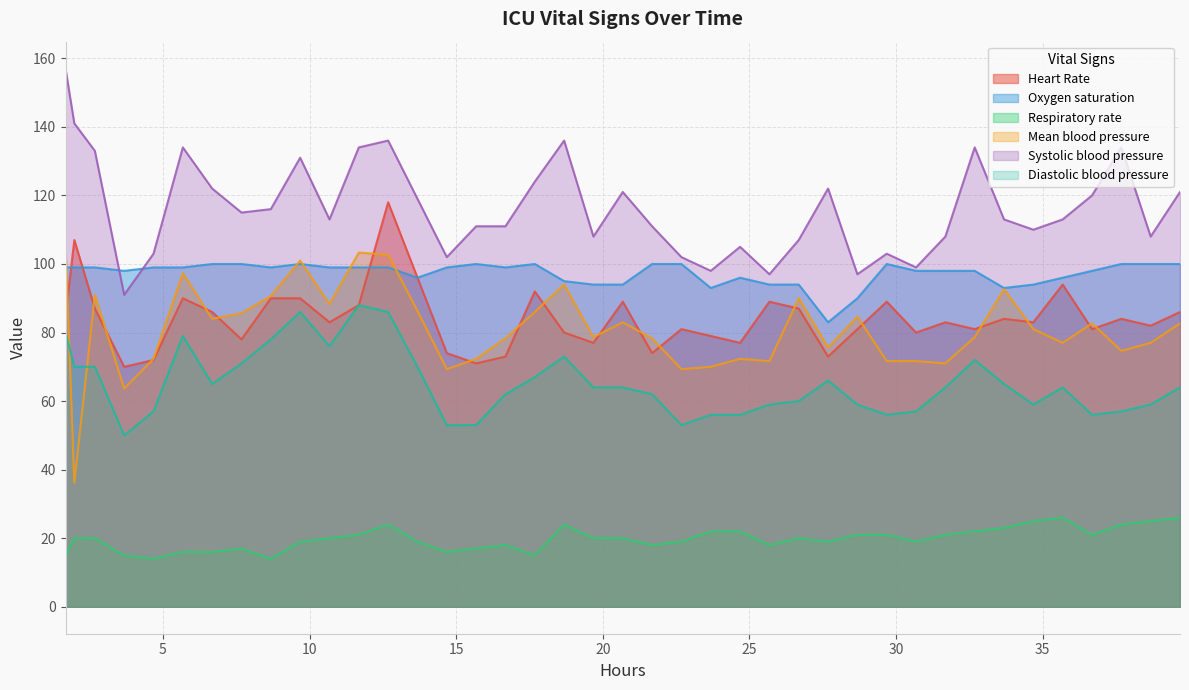

True or false: Oxygen saturation and Respiratory rate cross at least once.

False